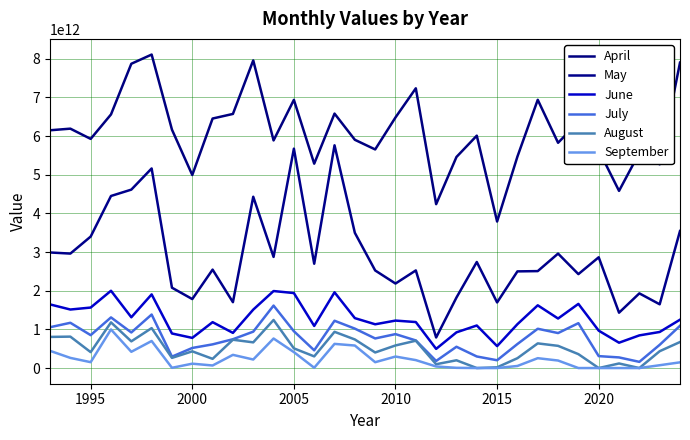

At how many categories does at least one series exceed 4920729532345?

29